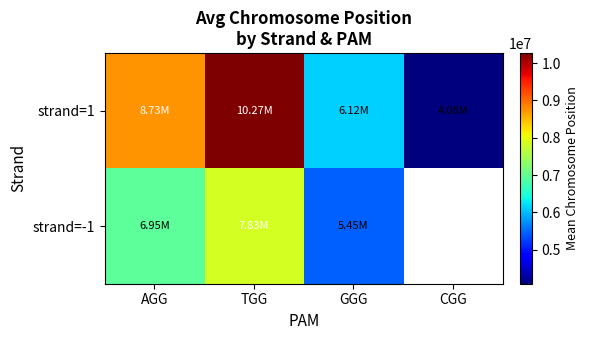

What is the difference between the maximum and minimum values in the strand=1 series?

6185224.4